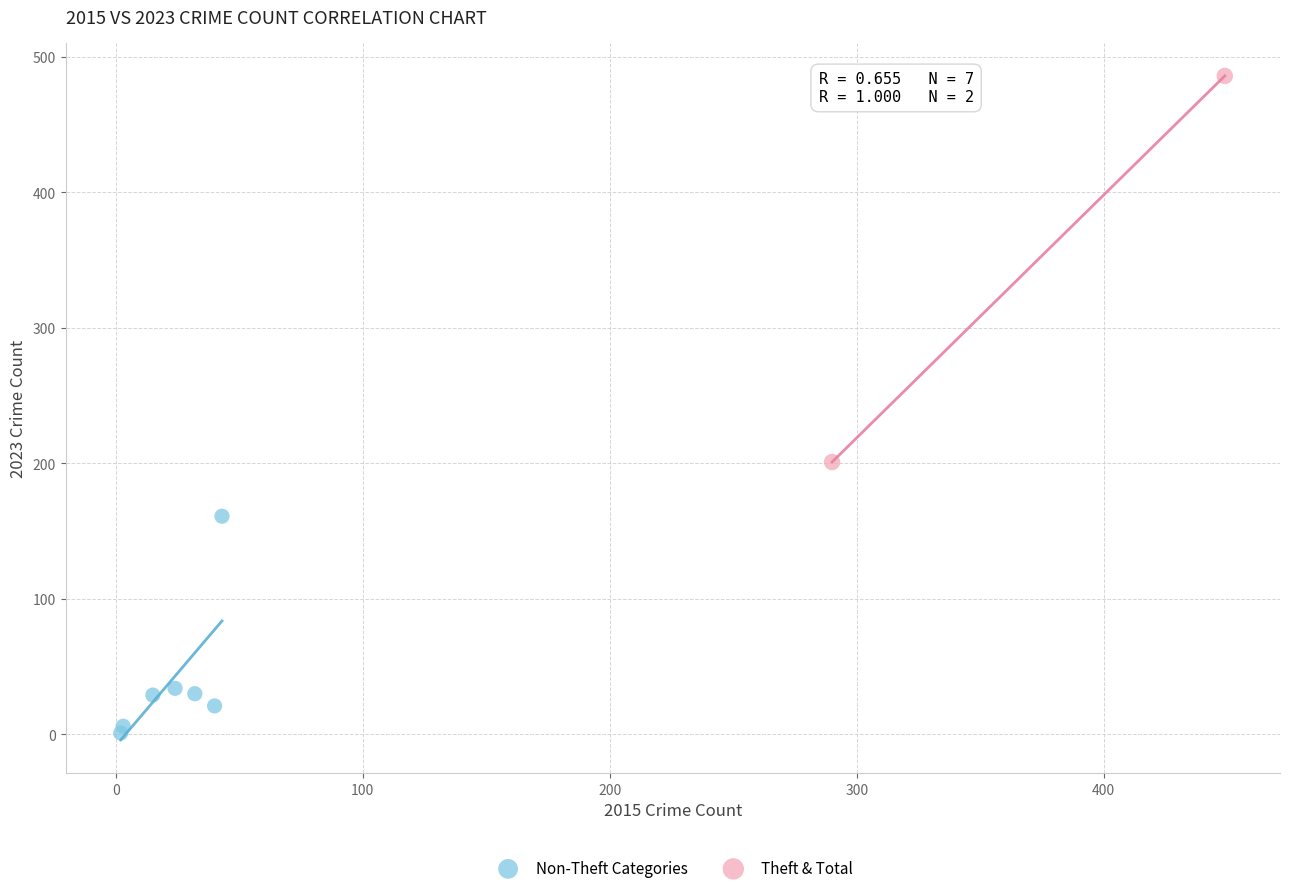

Which series reaches the minimum Y coordinate?

Non-Theft Categories